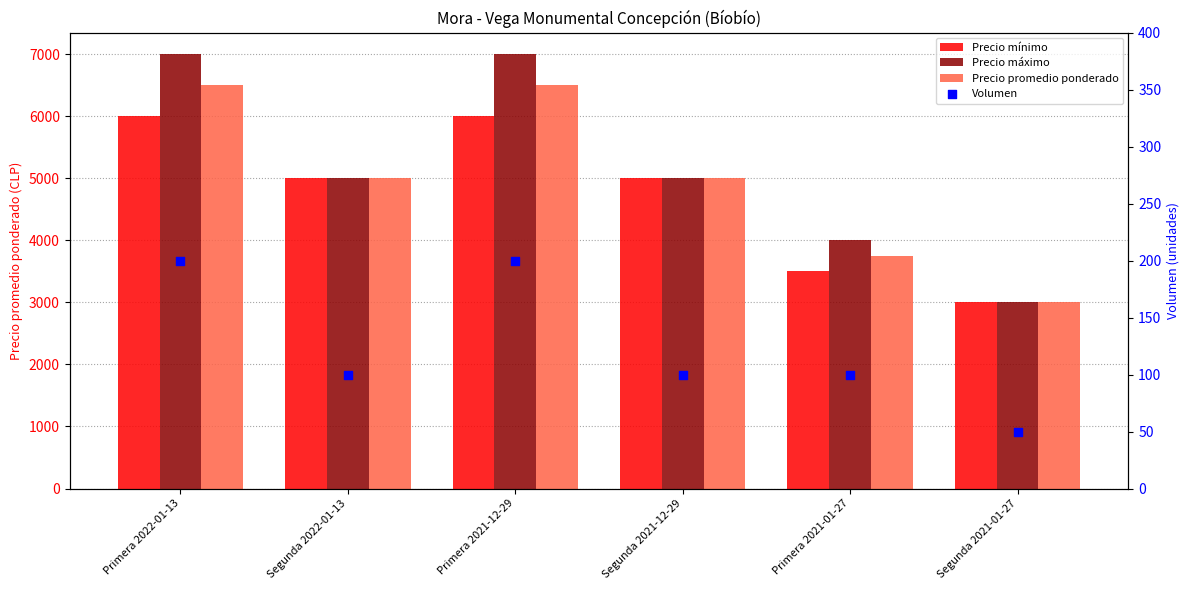

Which series contains the highest Y value?

Precio máximo